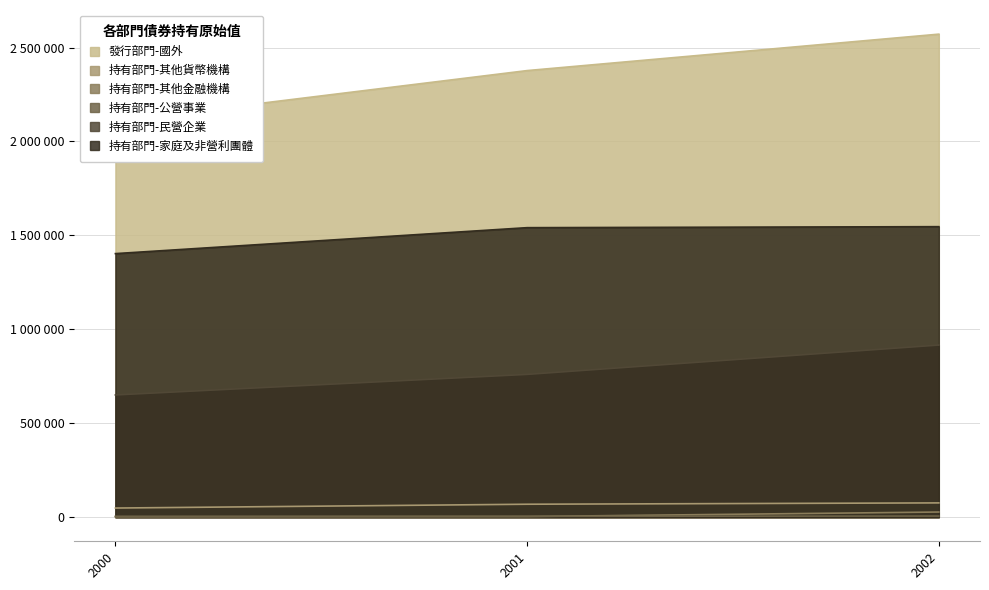

What is the value of the 持有部門-其他金融機構 point at the 2nd from the left?

3165